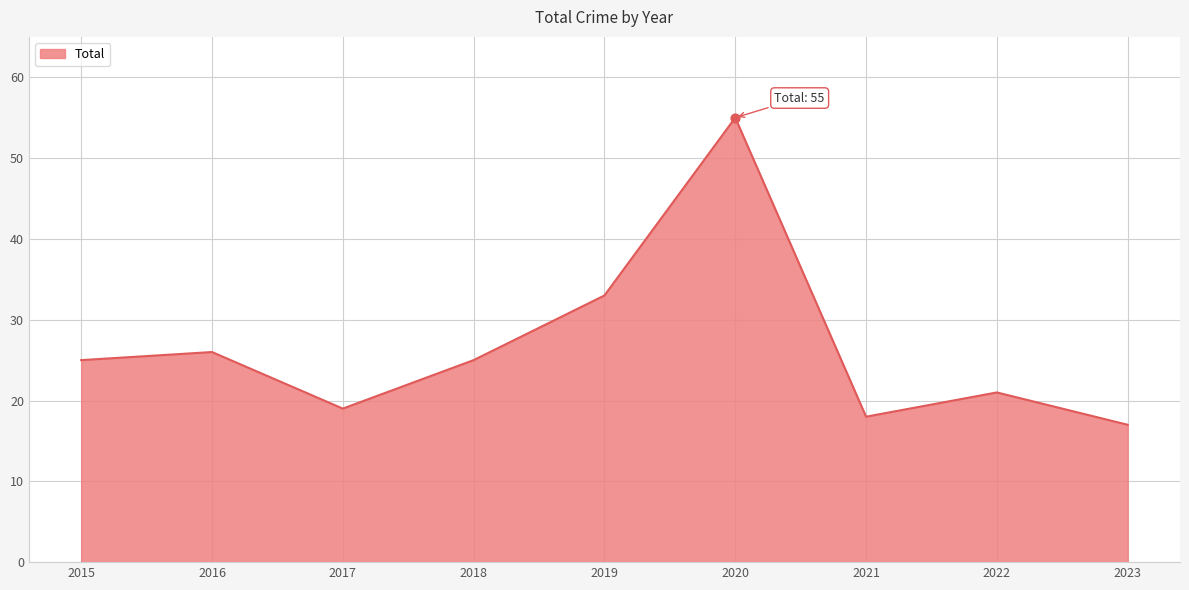

Approximately how many times larger is the value at 2023 compared to 2019?

0.5